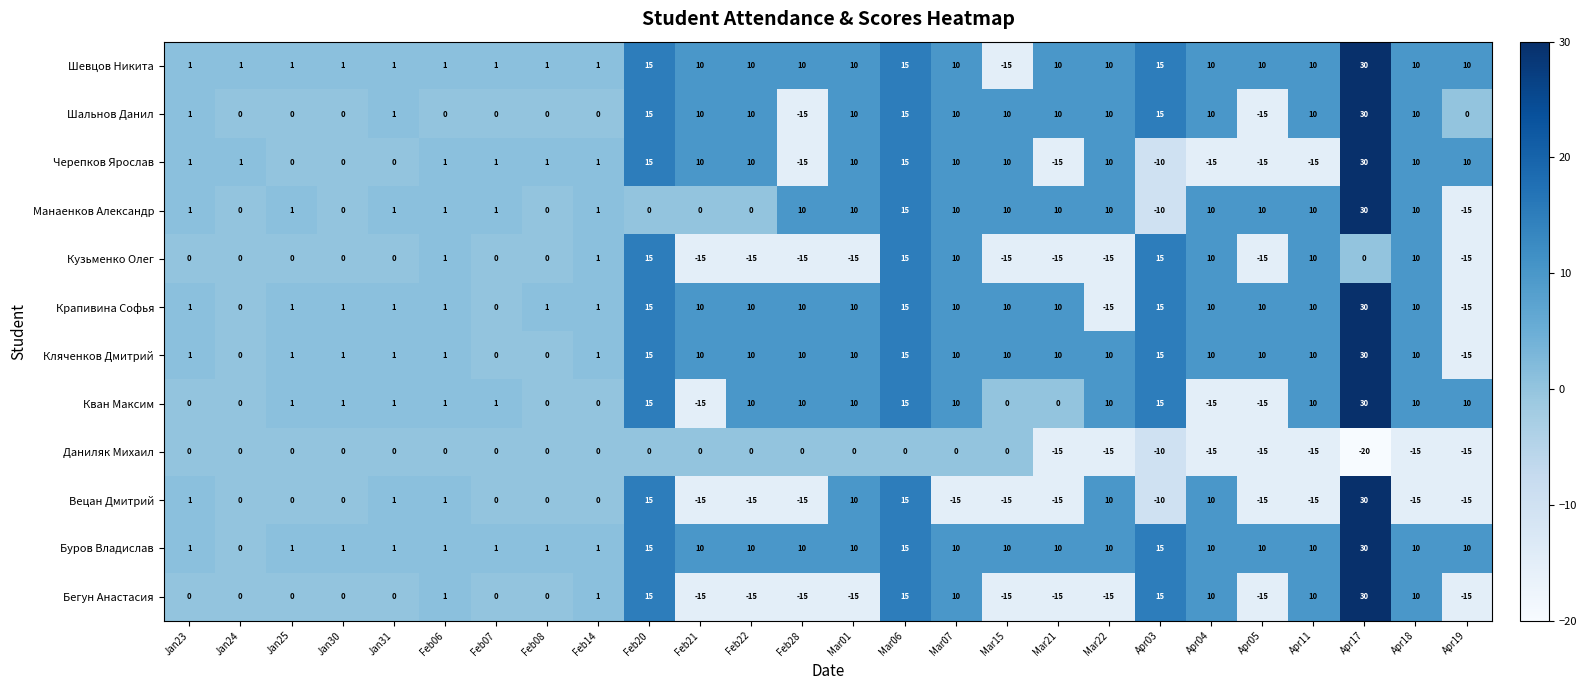

What is the sum of all Черепков Ярослав values?

61